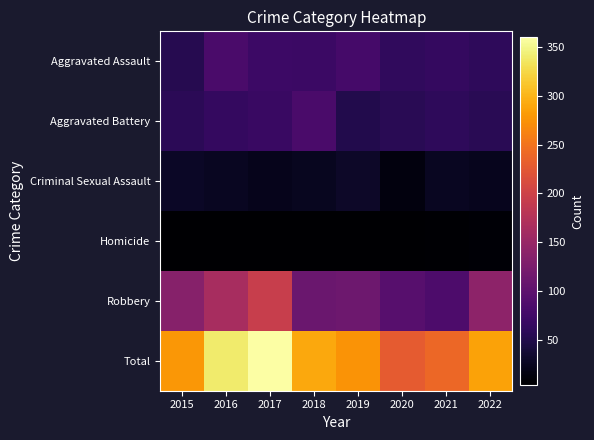

How many distinct data groups are displayed?

6